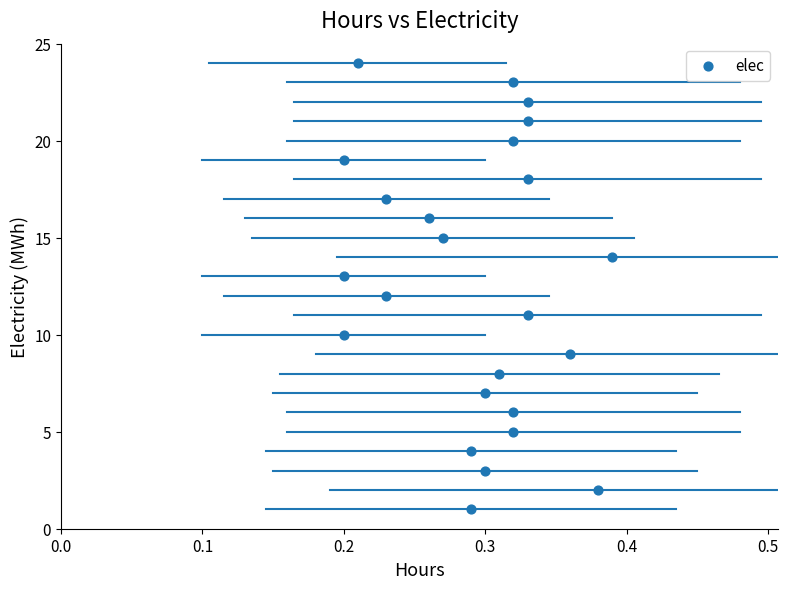

Count the number of points in this scatter plot.

24